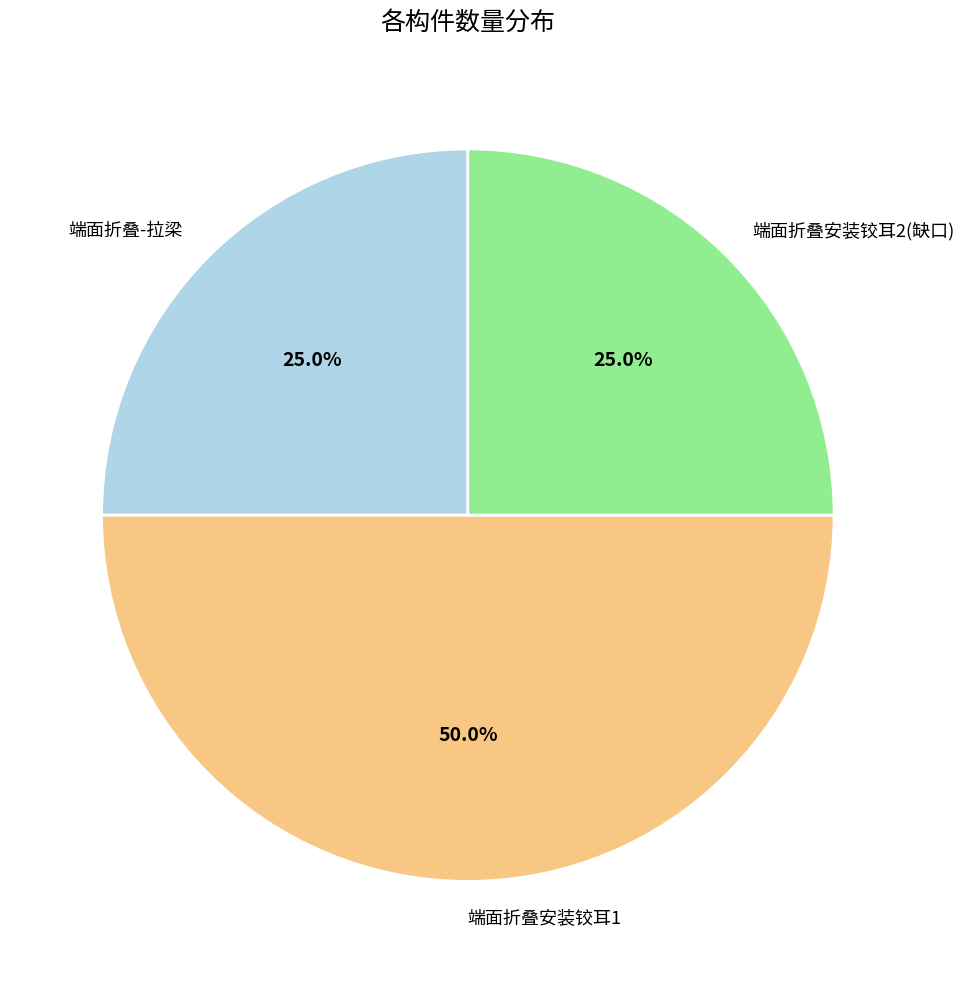

What is the total percentage of 端面折叠安装铰耳2(缺口) and 端面折叠-拉梁?

50.0%